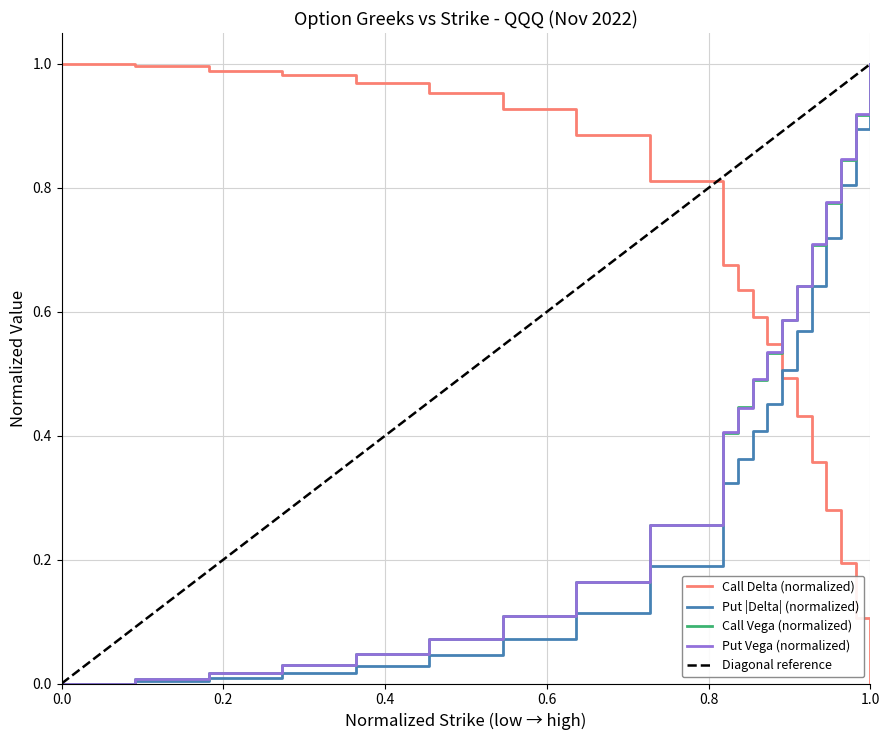

Is the value of vega_put at 215 greater than the value of vega_call at 235?

No